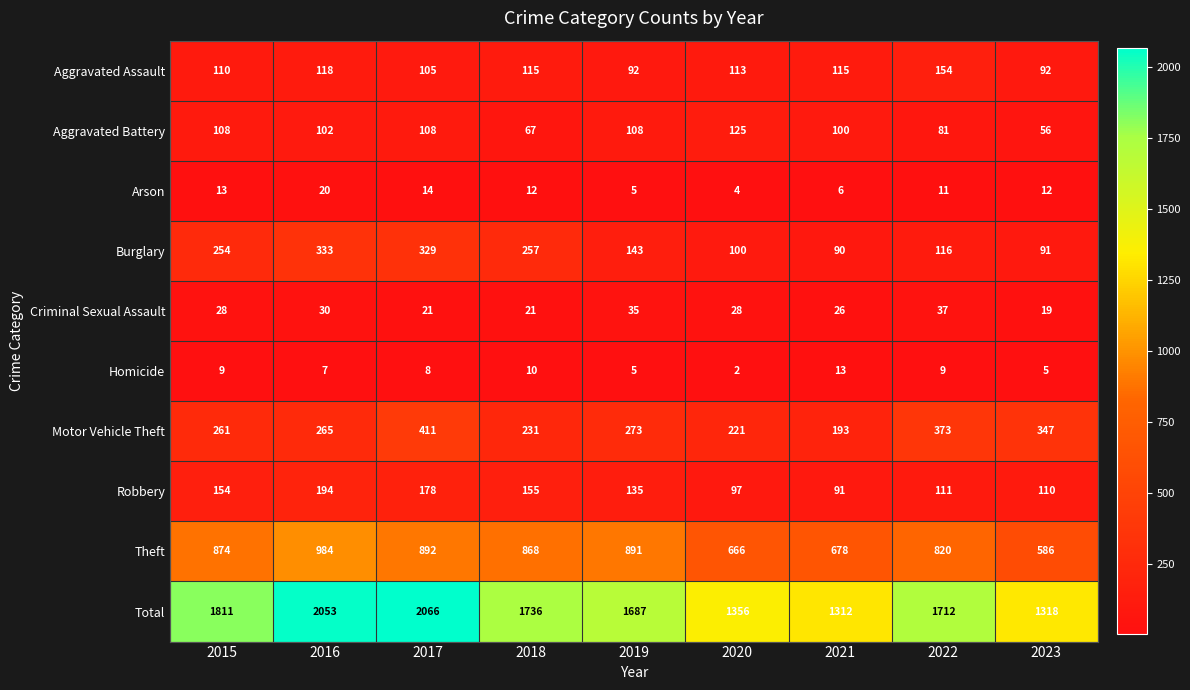

At how many categories does at least one series exceed 1043?

9